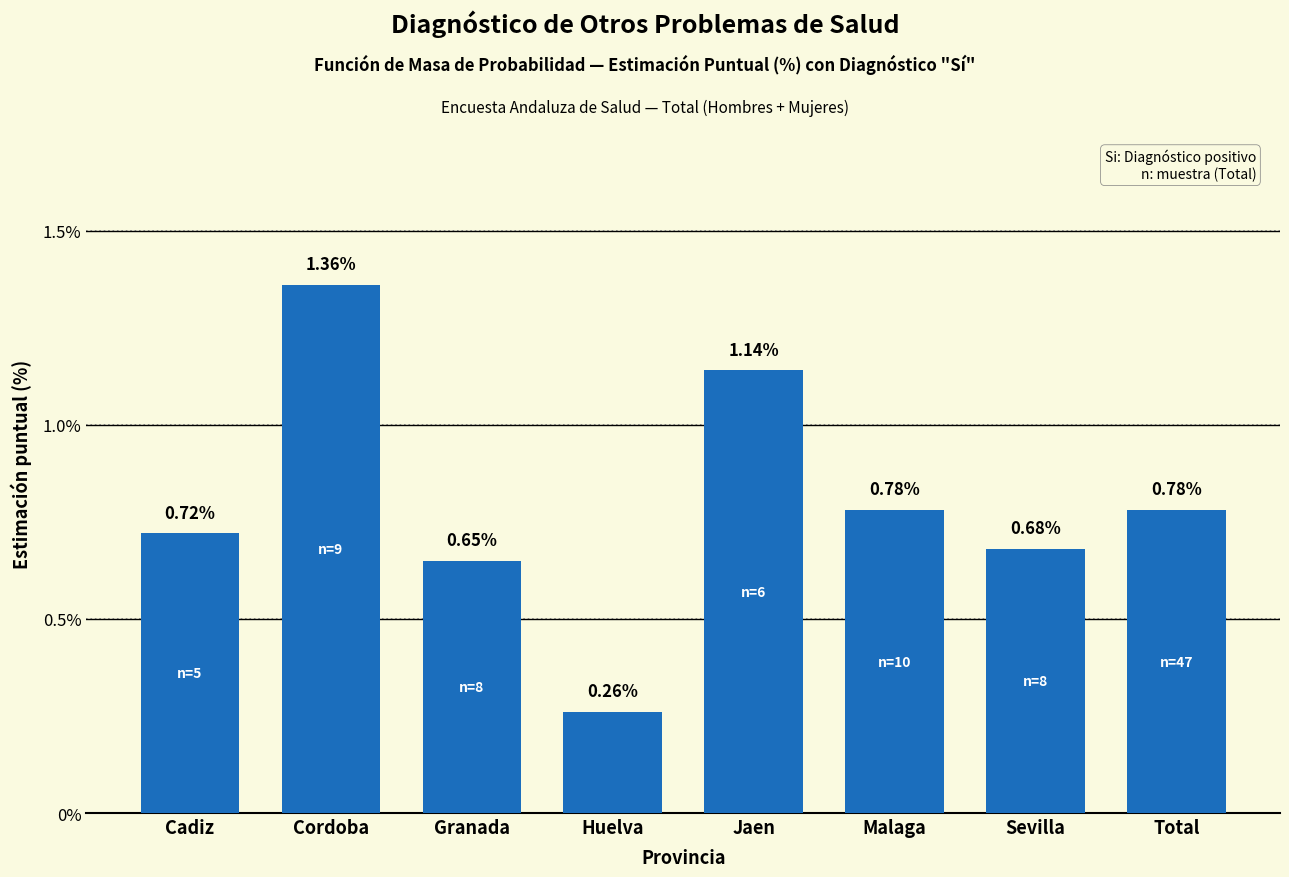

Which category has the highest value across all series?

Cordoba